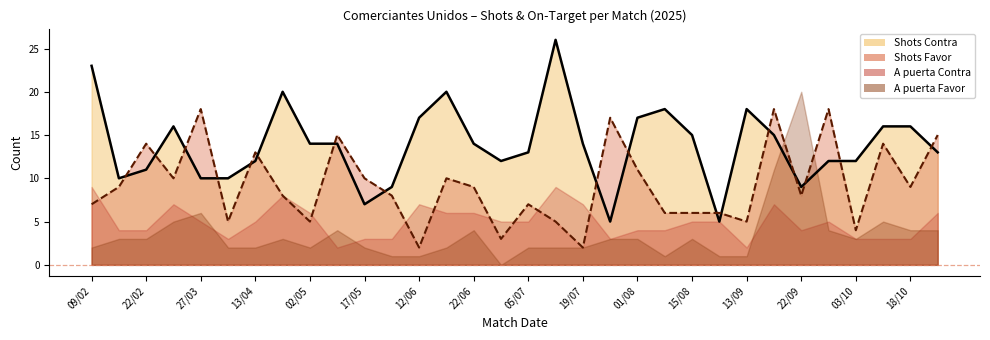

How many lines are shown in the chart?

4